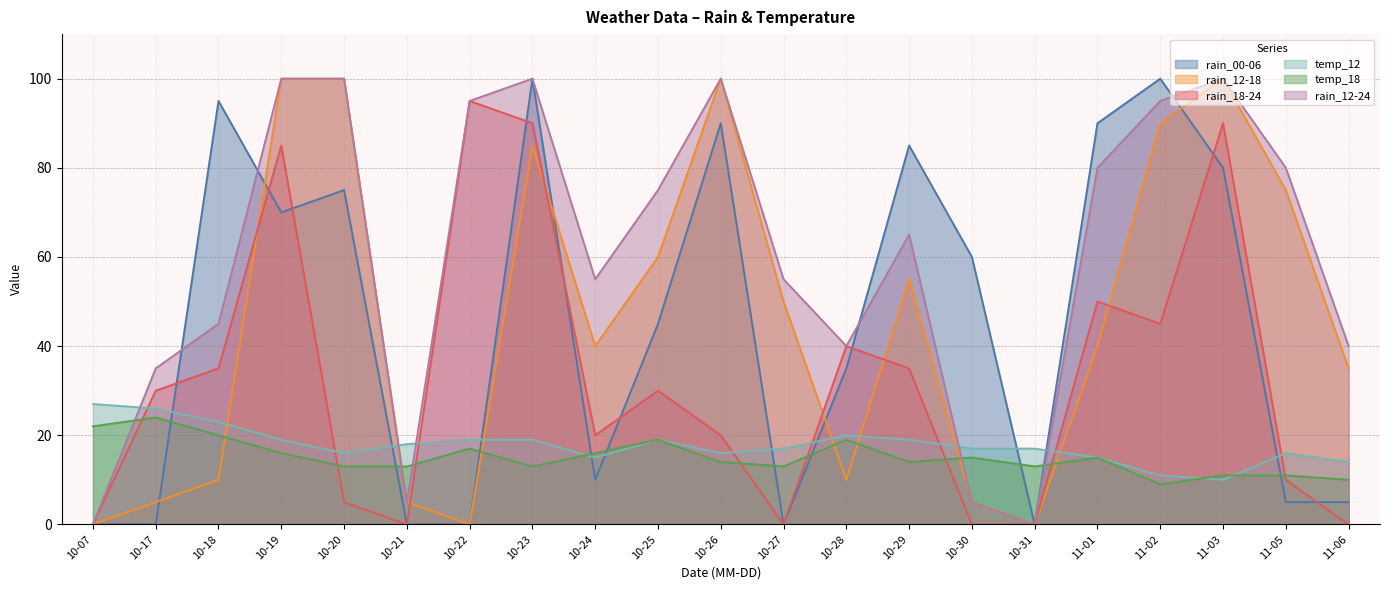

What is the label of the 13th point from the right?

10-24